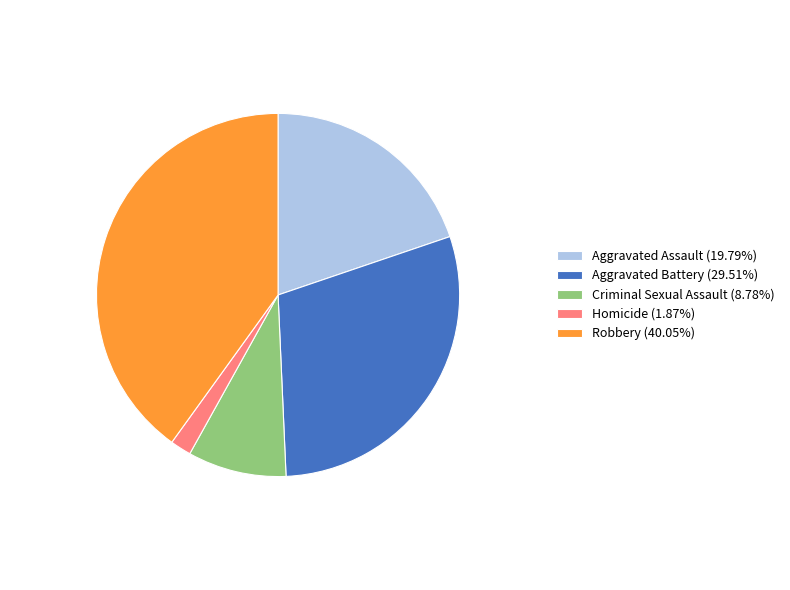

Which has a higher value, Criminal Sexual Assault or Robbery?

Robbery